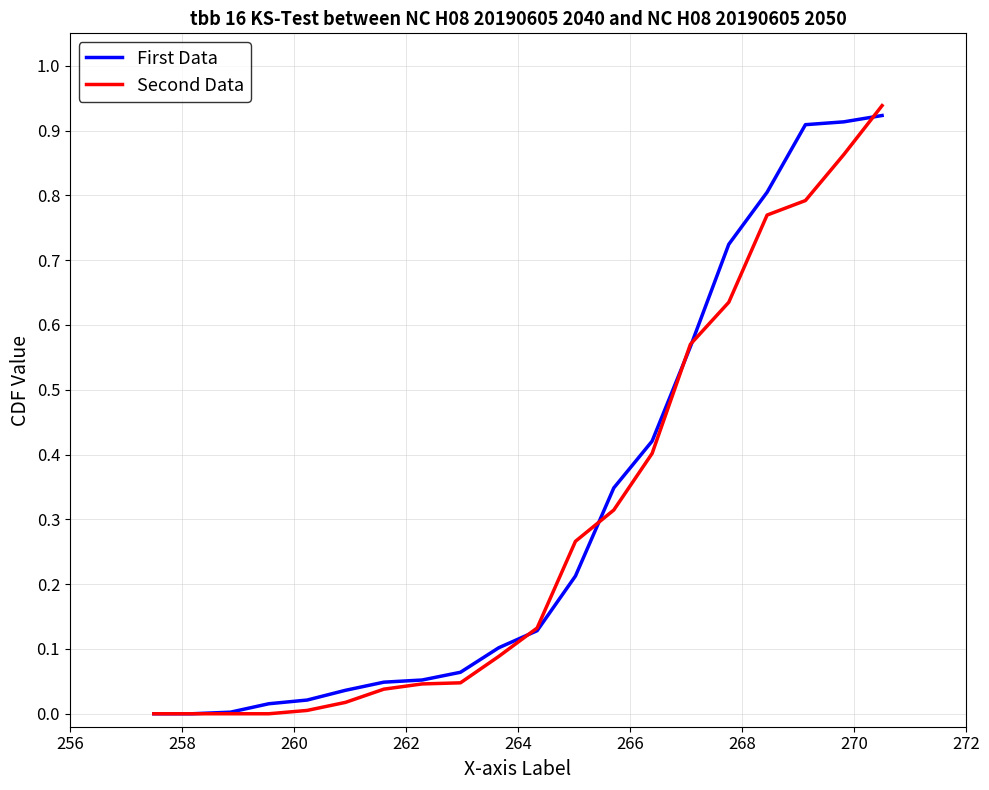

How many intersections are there between Second Data and First Data?

5